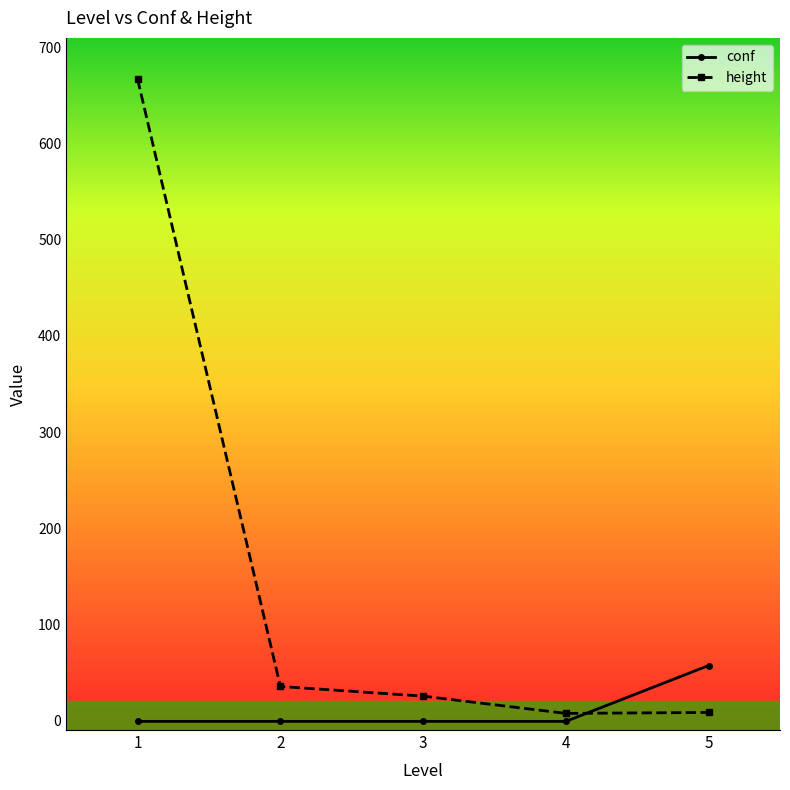

Which series has the largest range (max minus min)?

height